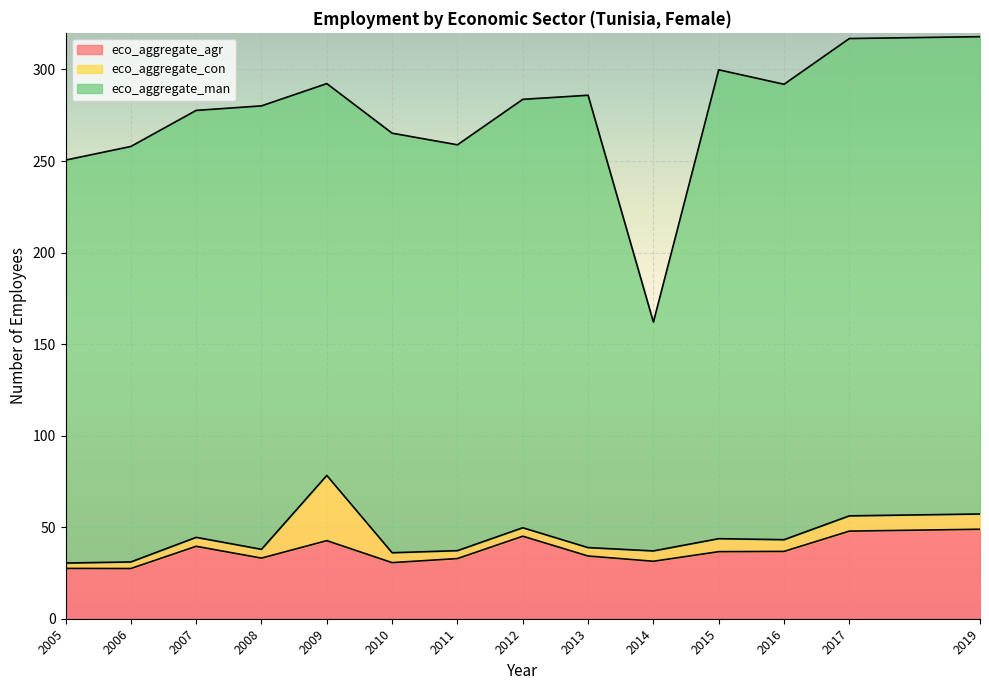

How many lines are shown in the chart?

3